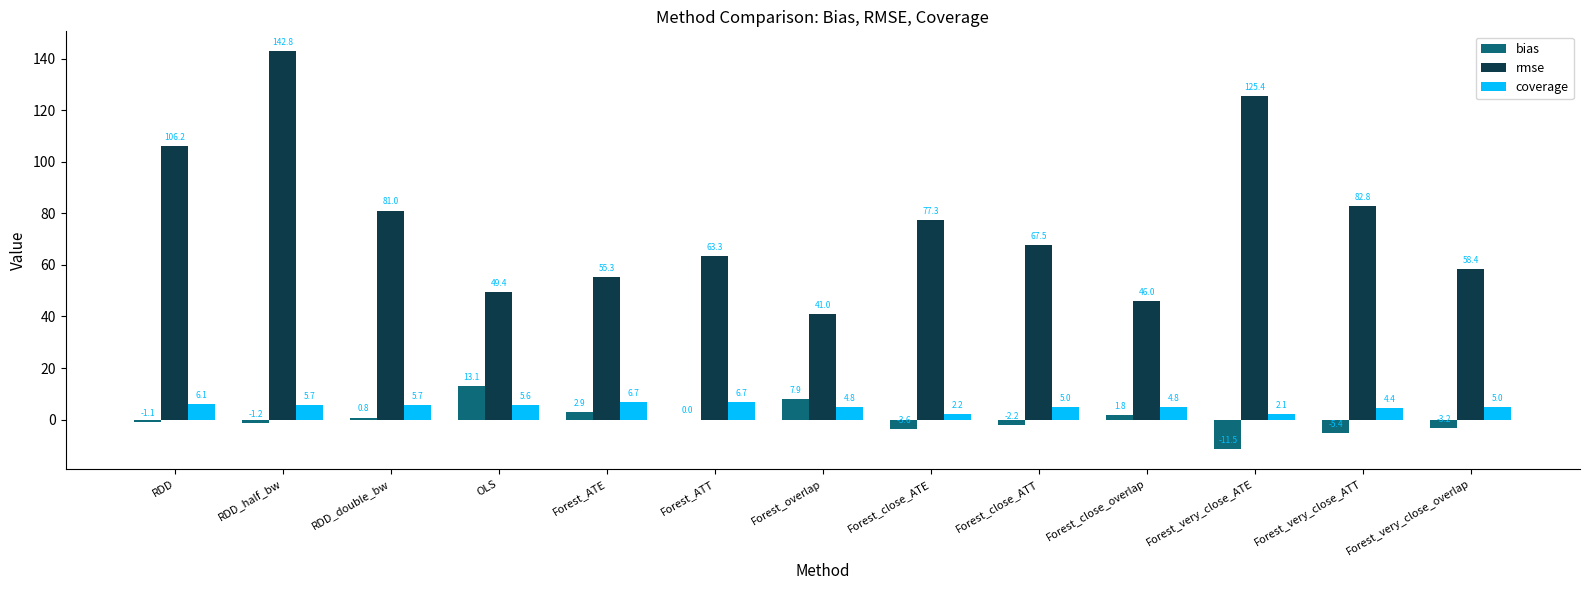

What is the total value across all series at Forest_close_overlap?

52.6